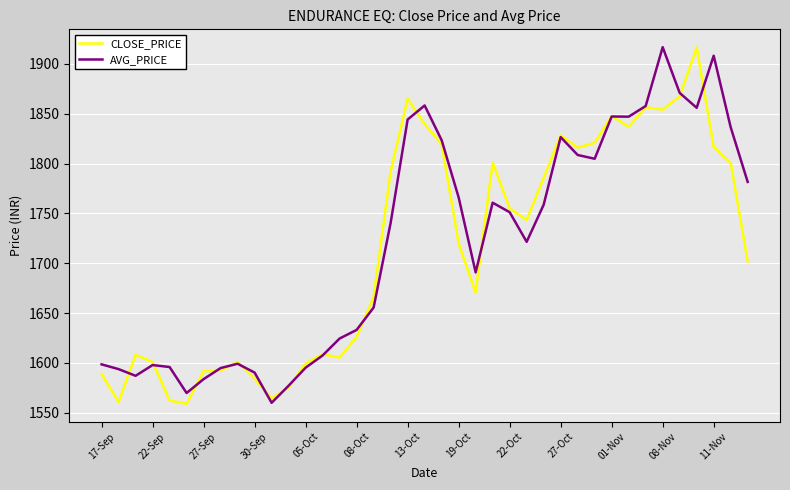

What is the highest value of the AVG_PRICE series?

1916.7